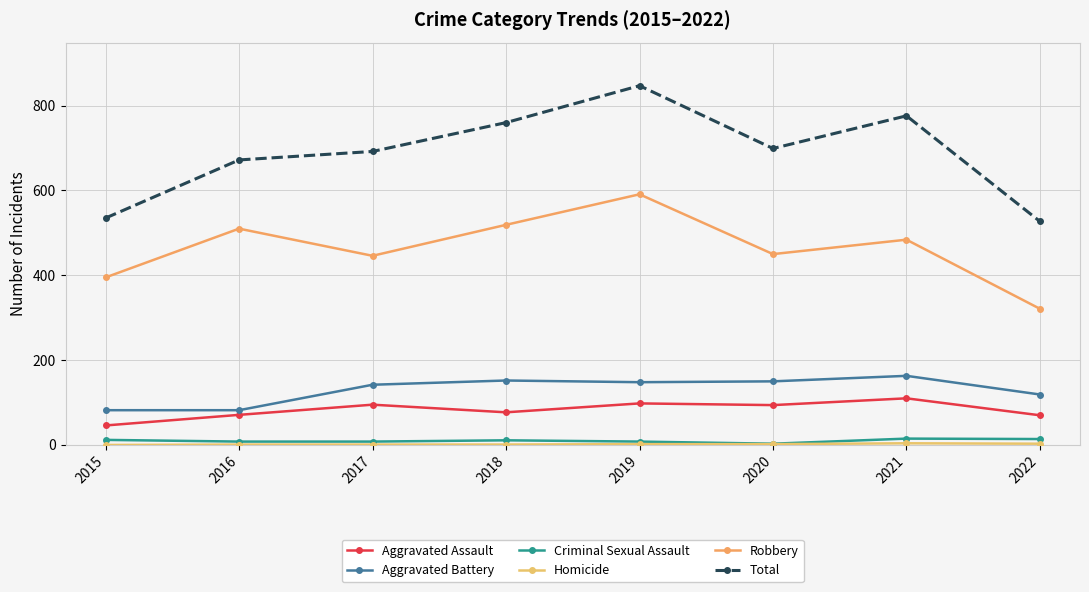

How many interior local valleys does the Robbery series have?

2